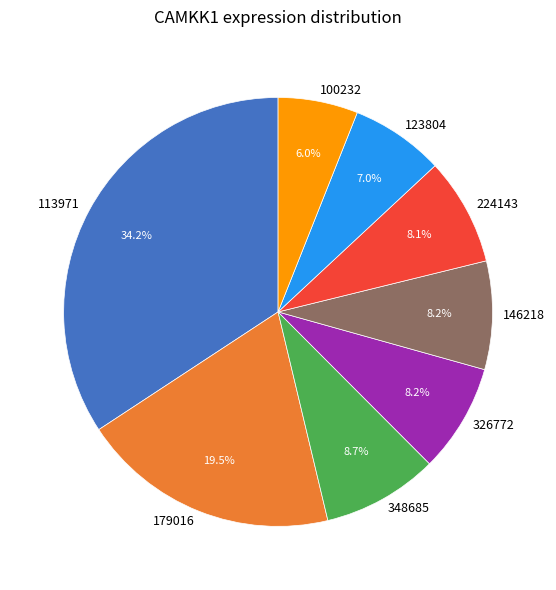

Does 123804 represent more than half of the total?

No